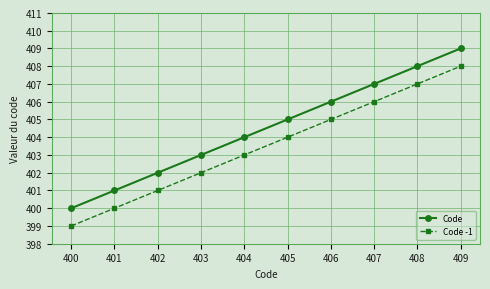

What is the sum of the Code values at 401 and 408?

809